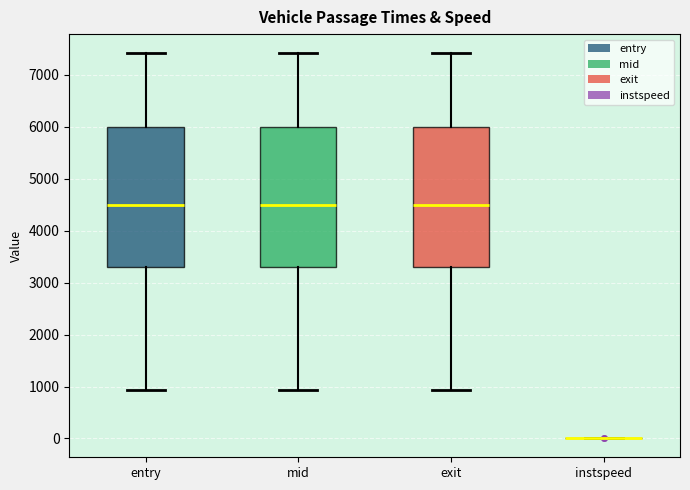

Where does the lower whisker of the box for entry end on the y-axis? The values are not printed on the chart, so give them approximately, as read against the axis.

900